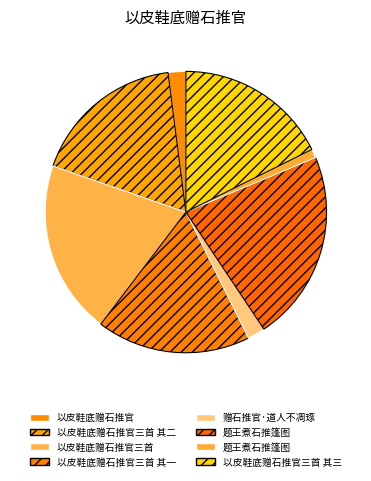

How many segments does this pie chart have?

8